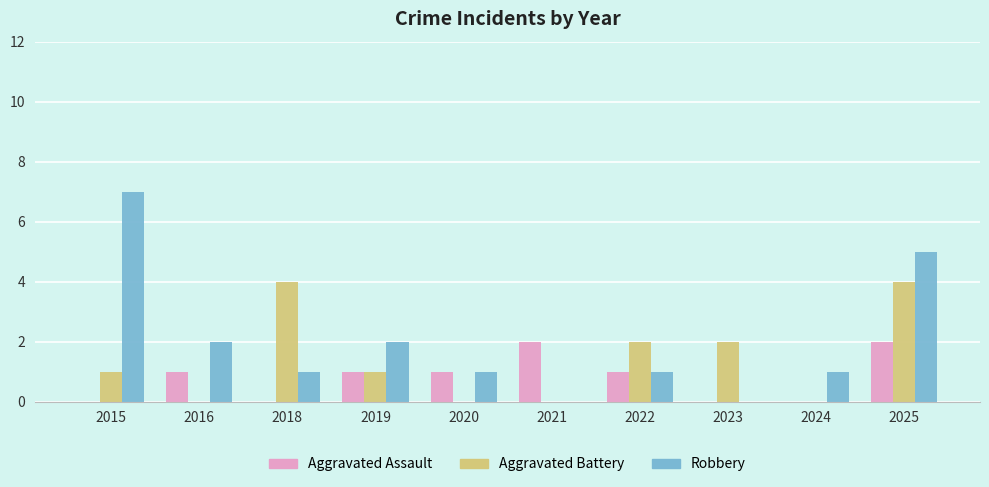

Which series has the largest range (max minus min)?

Robbery